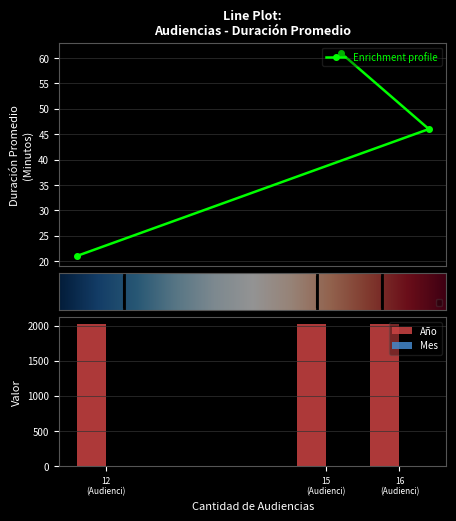

What is the difference between the Duración Promedio en Minutos (MM) values at 16 and 15?

15